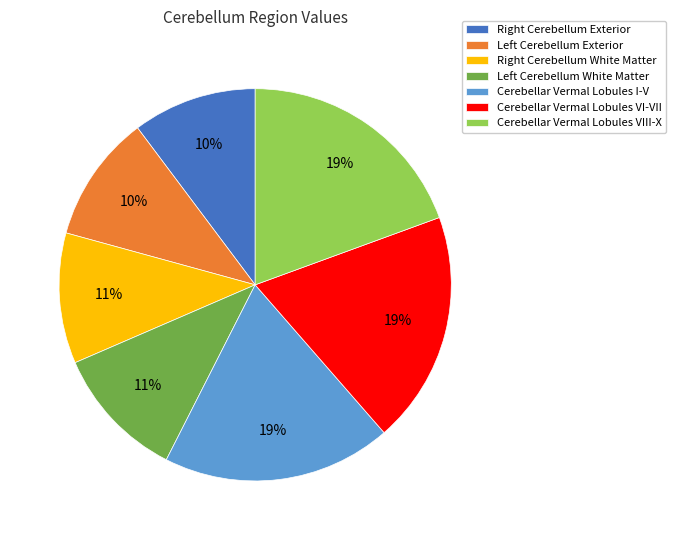

How many segments does this pie chart have?

7